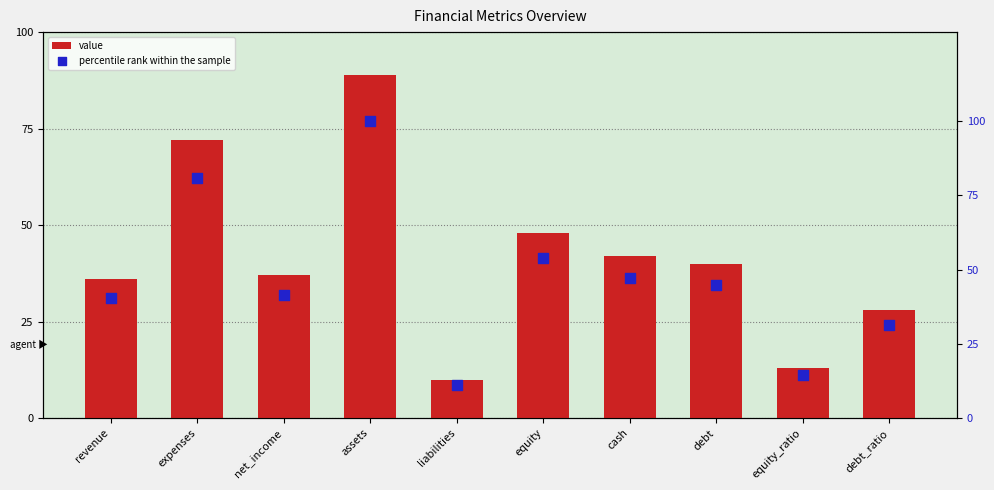

Which series reaches the minimum Y coordinate?

value